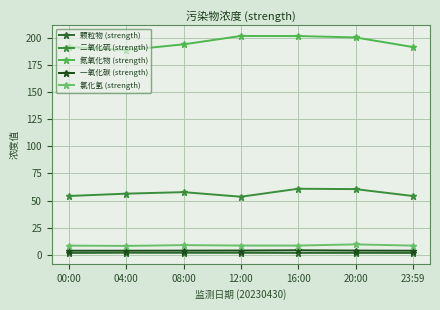

Which series changed the most between 04:00 and 12:00?

氮氧化物 (strength)